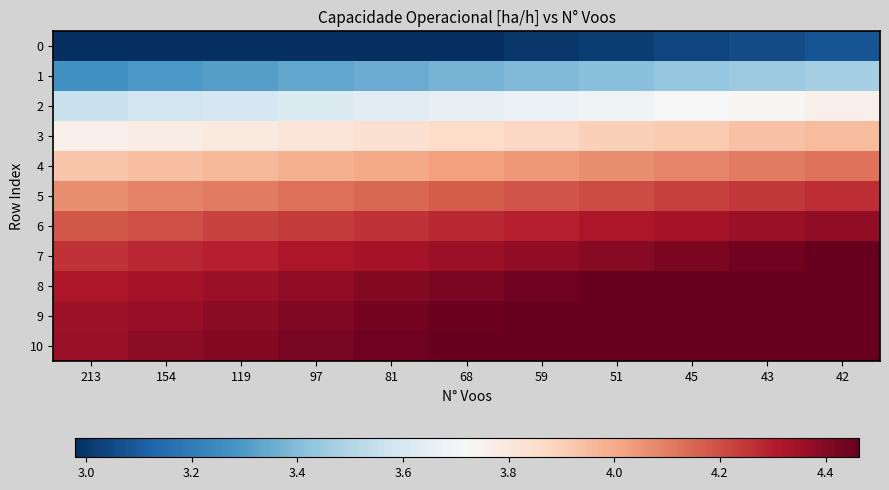

What is the total value across all series at 51?

44.5